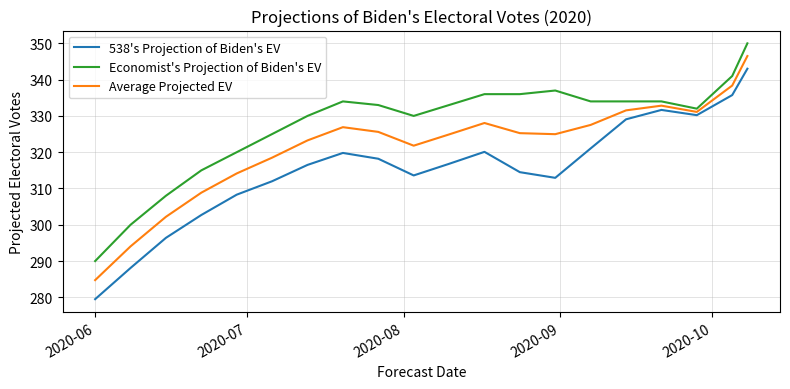

Rank the series by their maximum value, from lowest to highest.

538's Projection of Biden's EV, Average Projected EV, Economist's Projection of Biden's EV